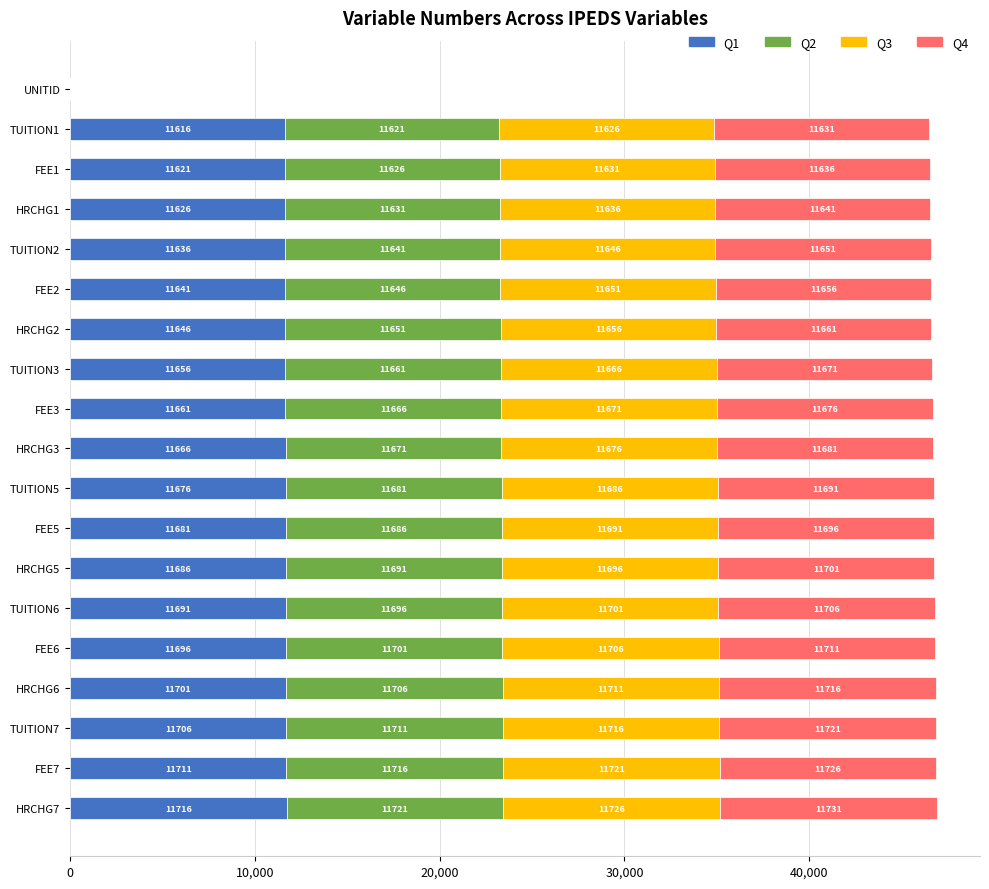

Which category has the highest value in the Q1 series?

HRCHG7